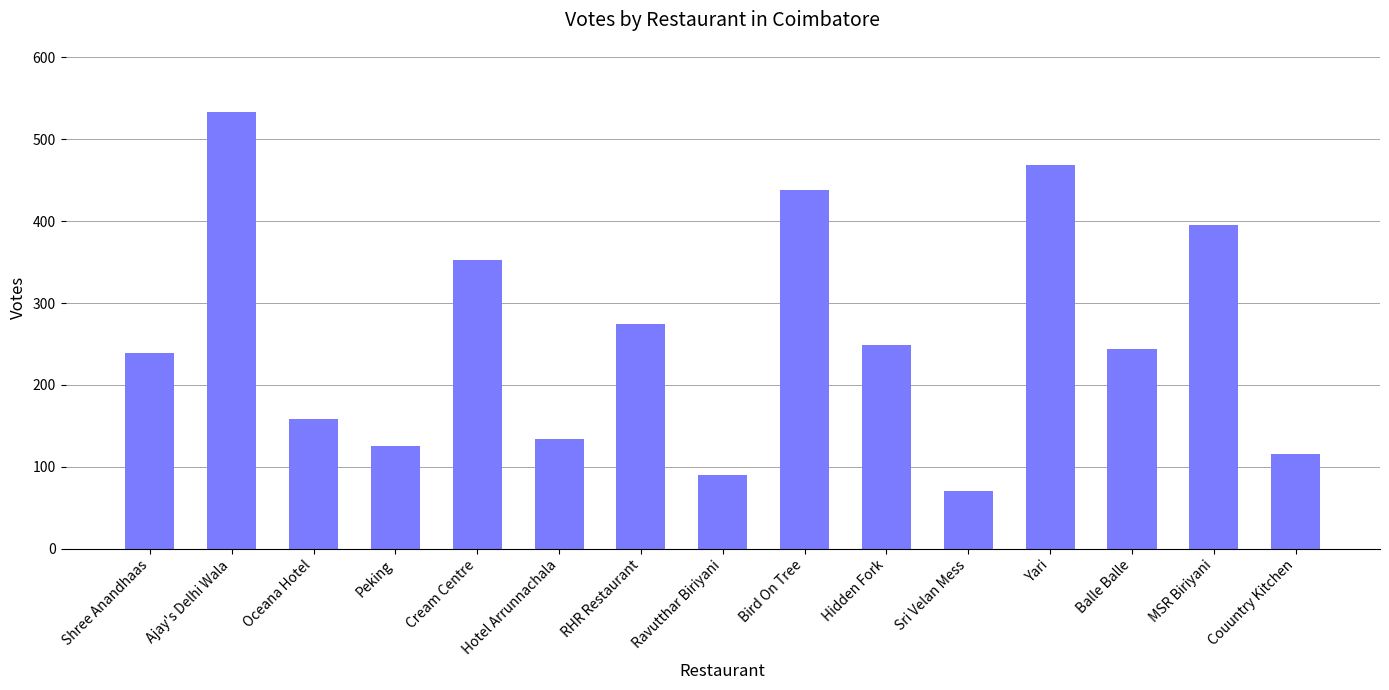

What is the sum of all values?

3888